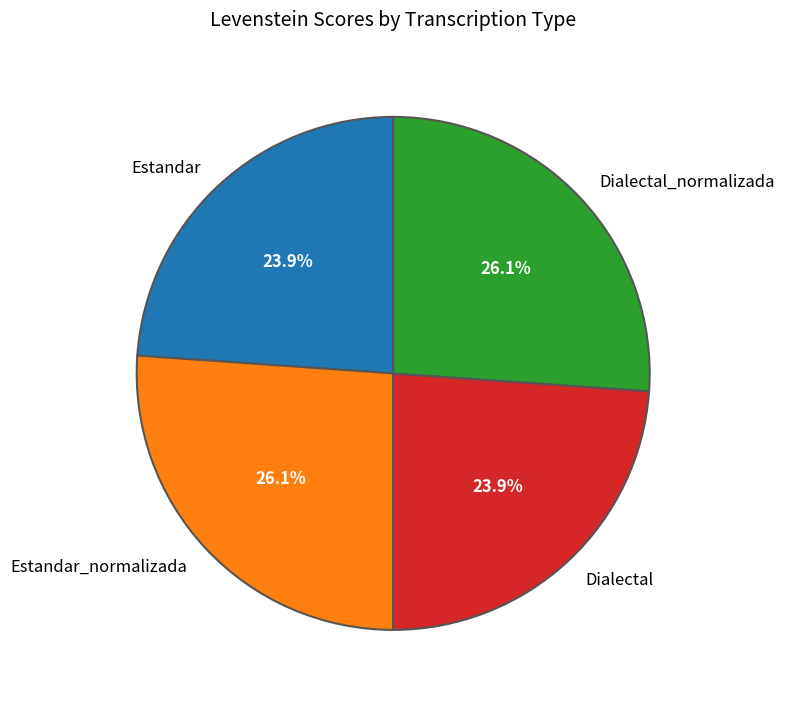

What portion of the pie excludes Dialectal_normalizada?

73.9%